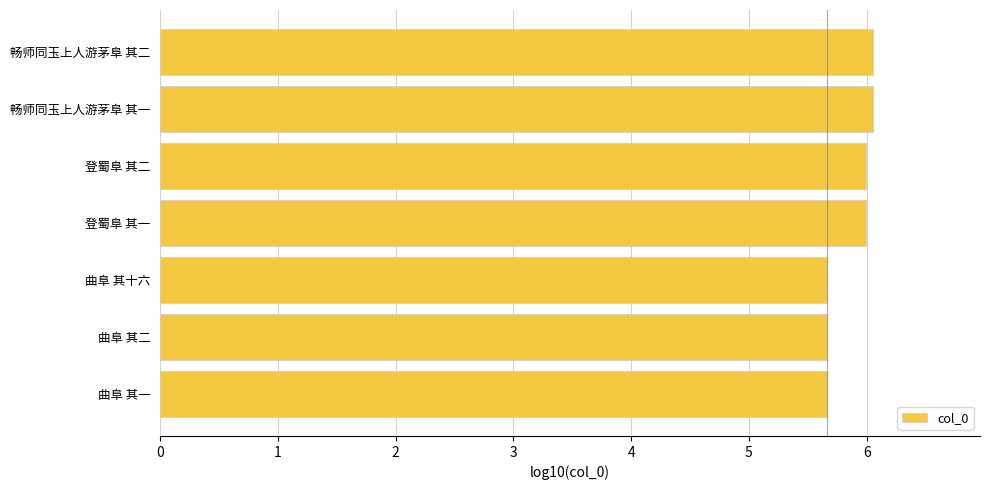

Is it true that the value at 畅师同玉上人游茅阜 其二 is 2.4?

False